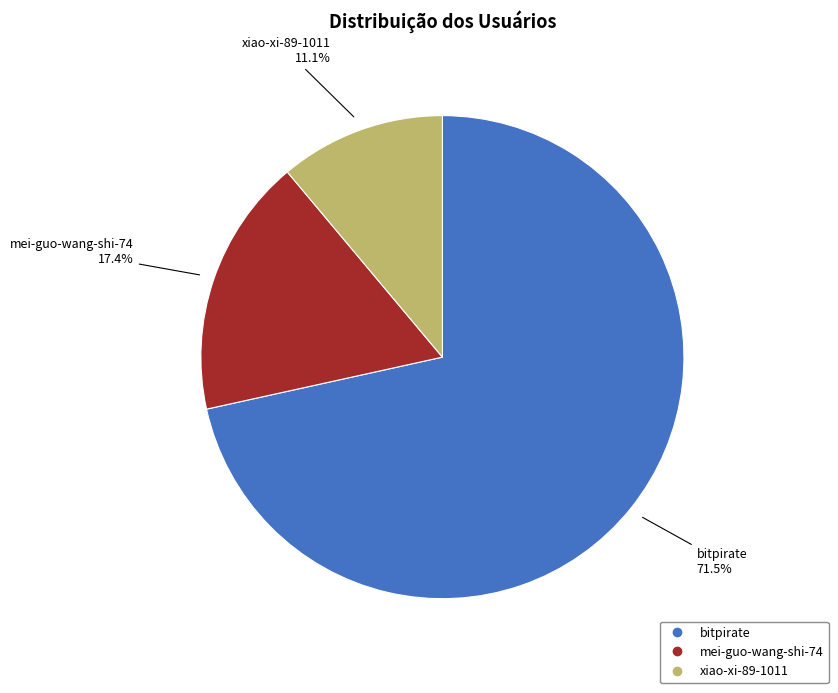

To the nearest percent, what is the difference between the mei-guo-wang-shi-74 and bitpirate slice percentages?

54%